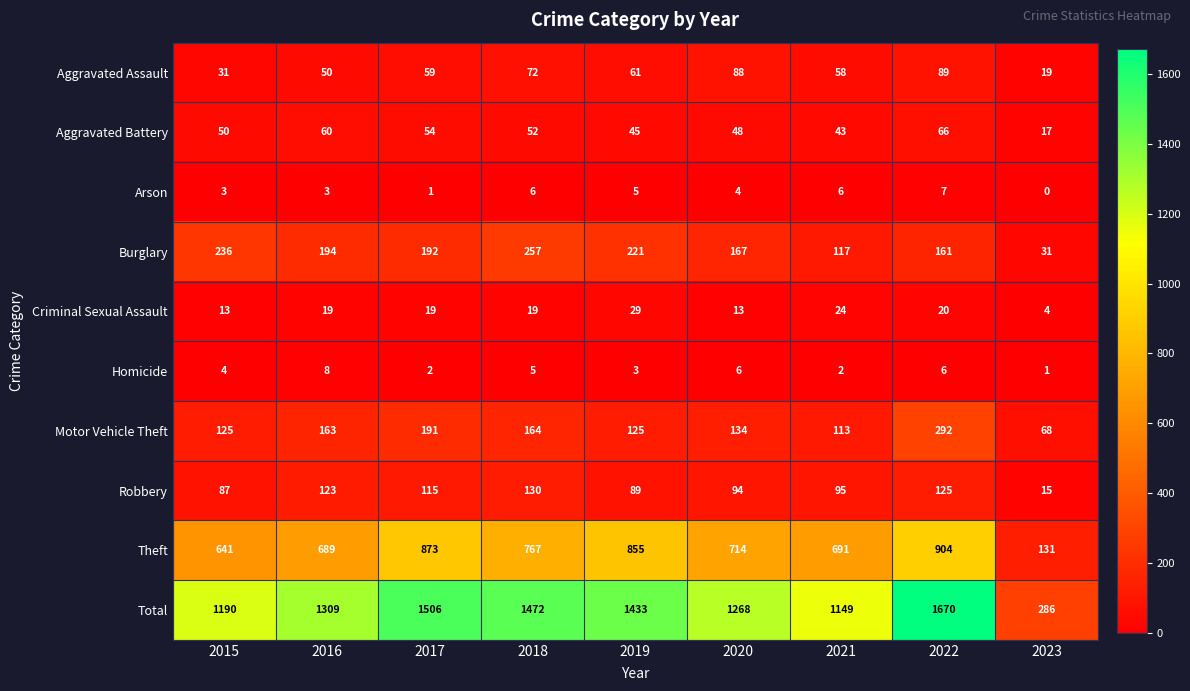

At which category is the sum across all series the highest?

2022